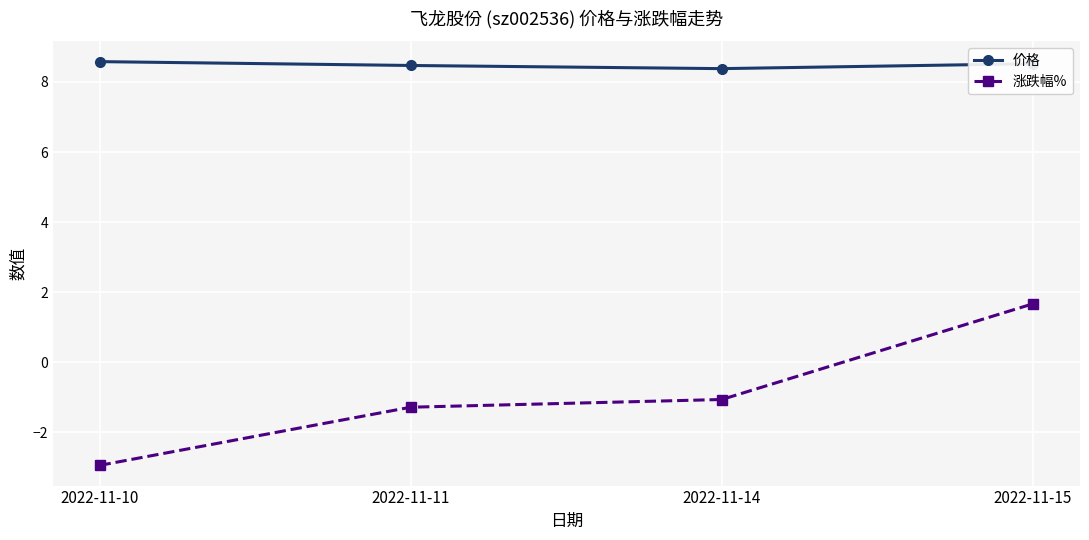

Which series has the widest spread of values?

涨跌幅%